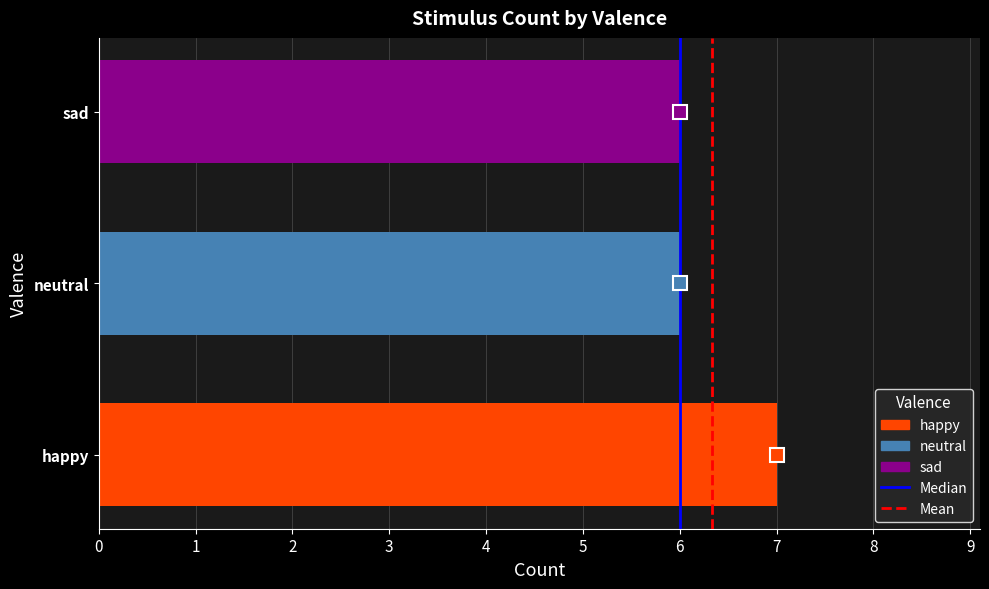

Read the value at happy.

7